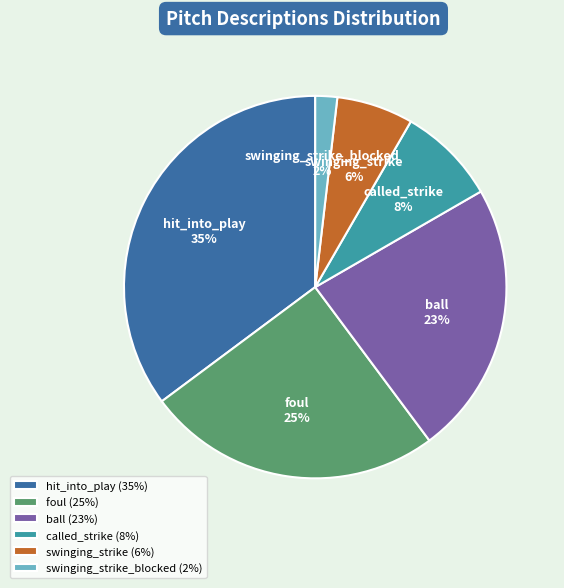

How many segments does this pie chart have?

6